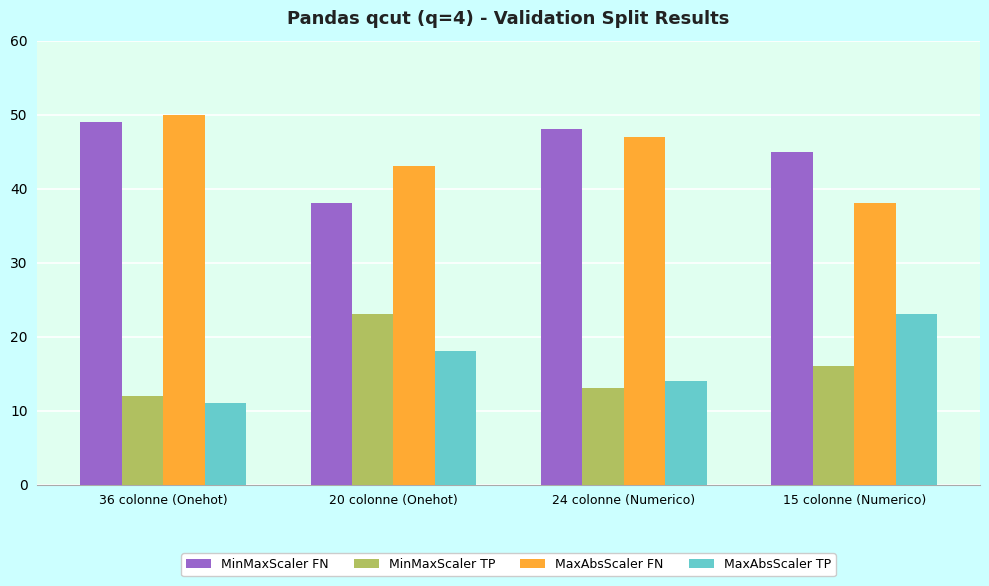

What is the difference between the highest and lowest values at 15 colonne (Numerico)?

29